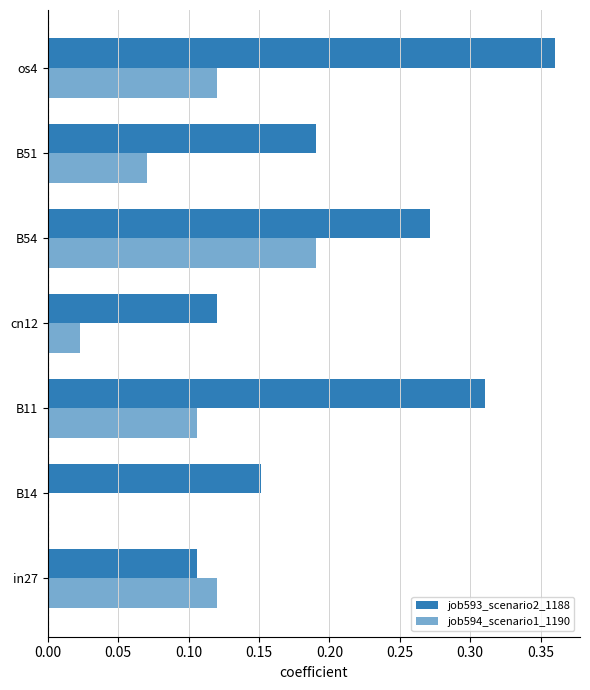

Rank the series by their average value, from highest to lowest.

job593_scenario2_1188, job594_scenario1_1190